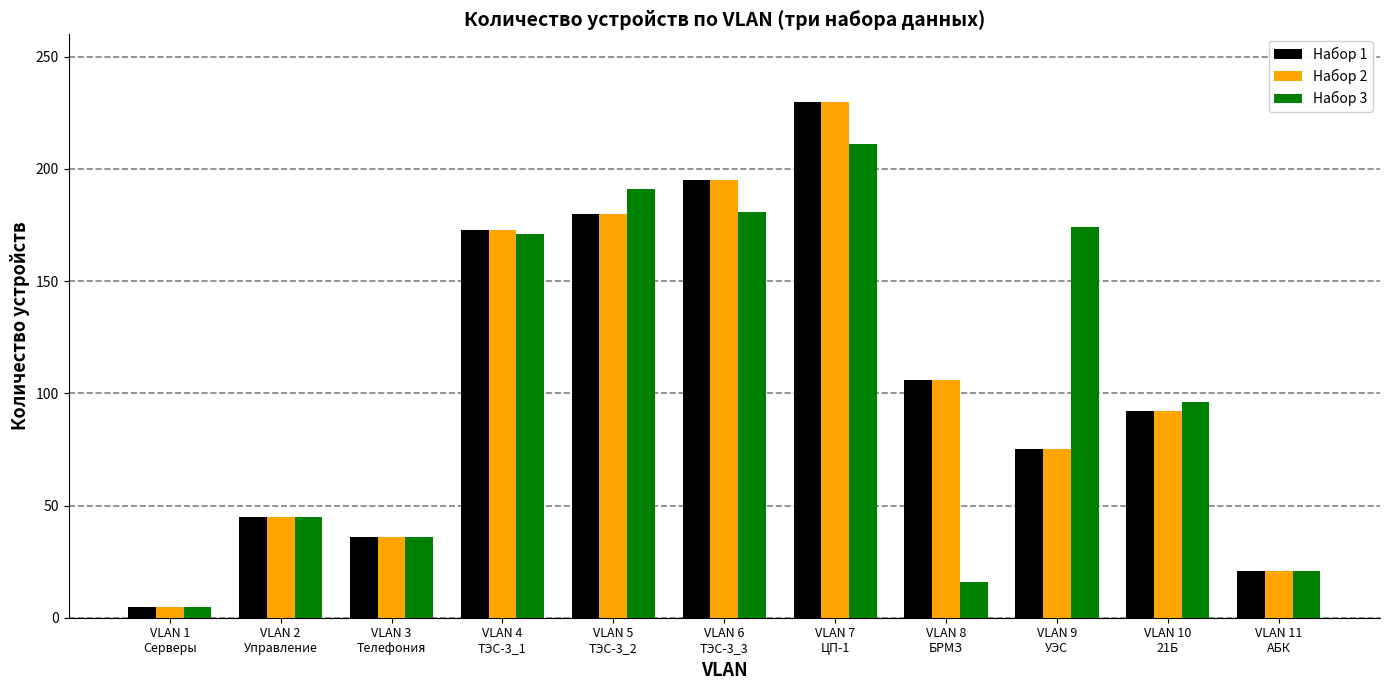

What is the difference between the second highest and second lowest values in the Набор 3 series?

175